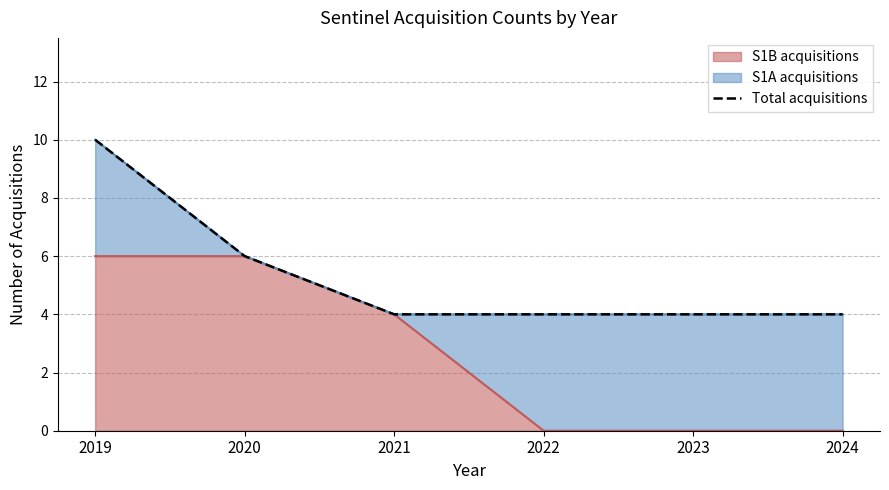

The value at 2020 is 6. True or false?

True